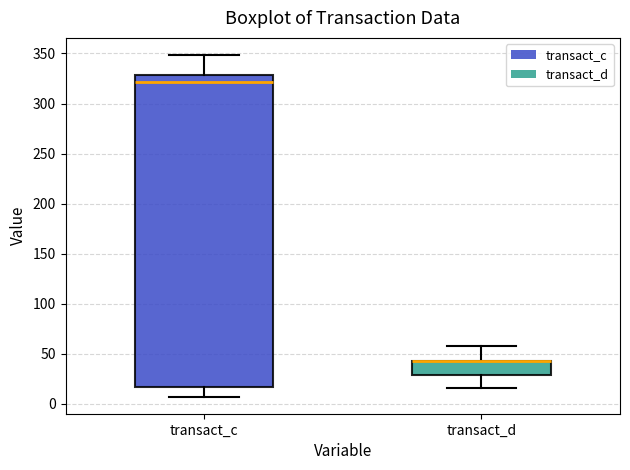

Which box is the tallest, from its lower edge to its upper edge?

transact_c